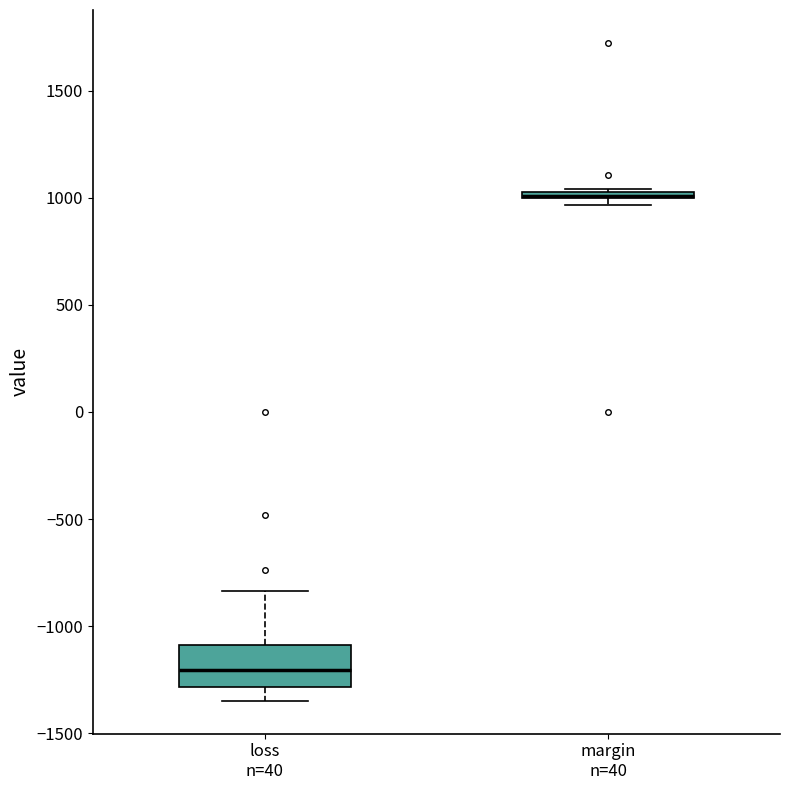

Which box is the tallest, from its lower edge to its upper edge?

loss n=40